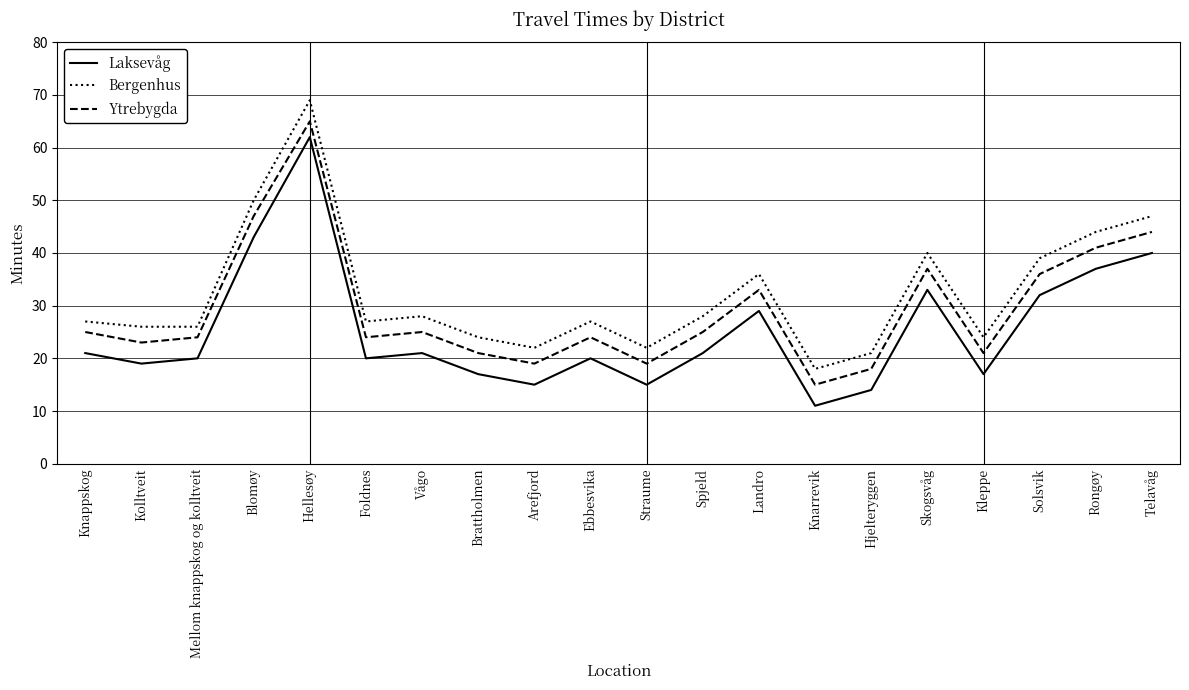

How many lines are shown in the chart?

3